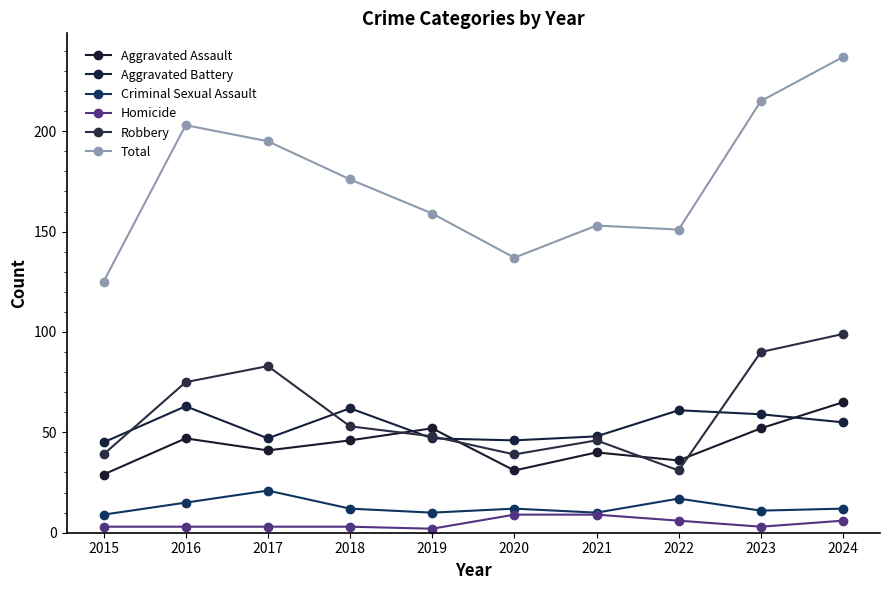

How many categories are shown in the chart?

10